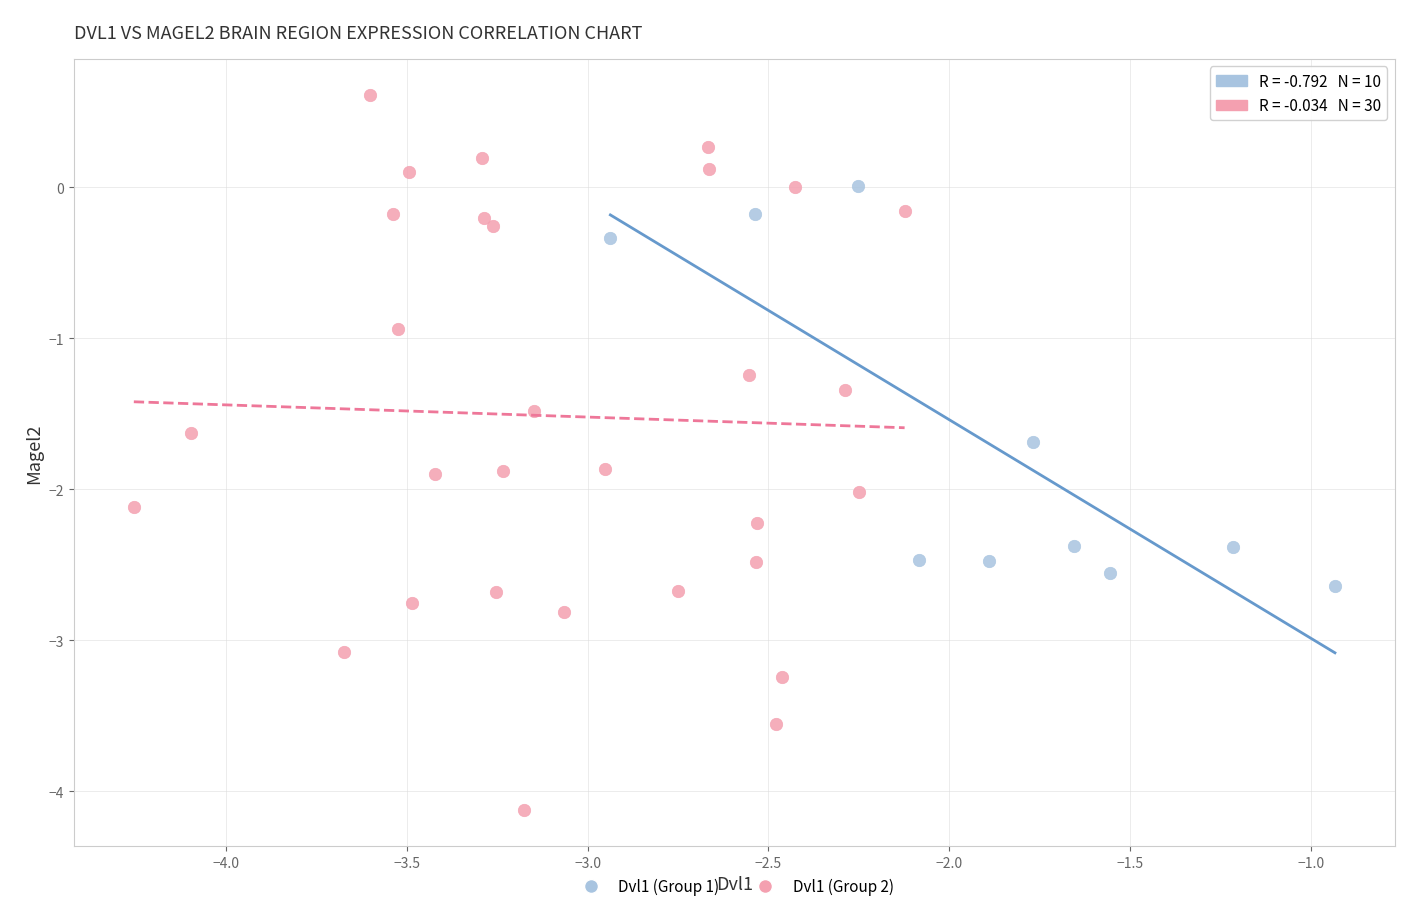

Which series contains the highest Y value?

Dvl1 (Group 2)